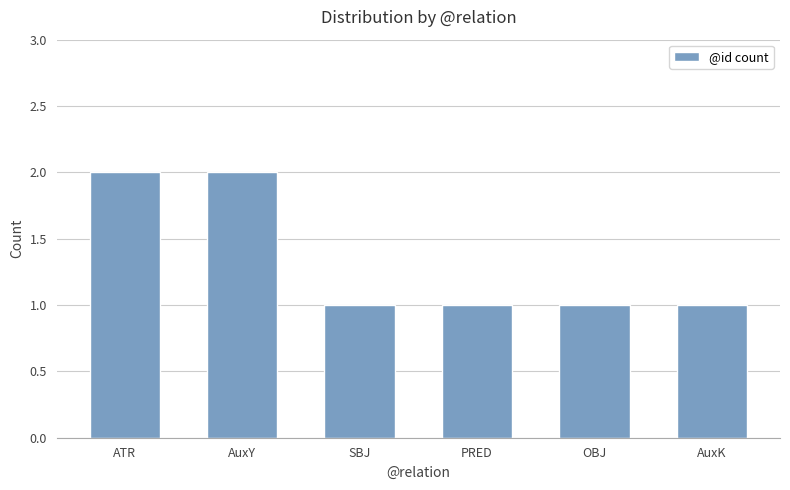

Reading right to left, extract all data points from this chart.

1	1	1	1	2	2